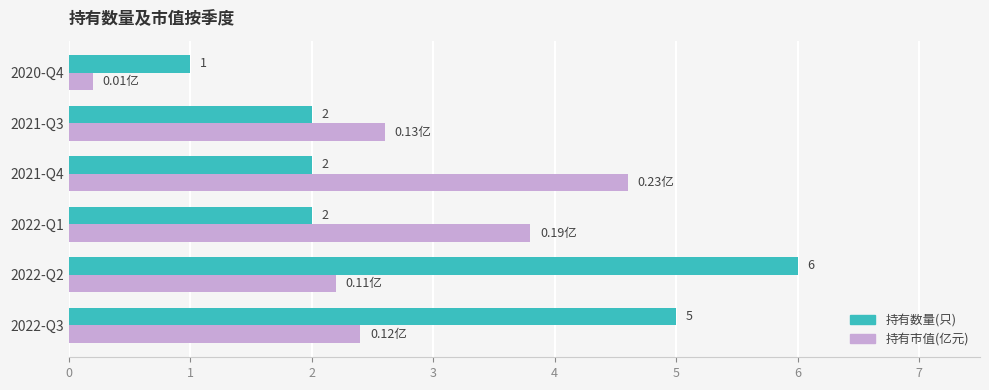

At which category is the sum across all series the highest?

2022-Q2